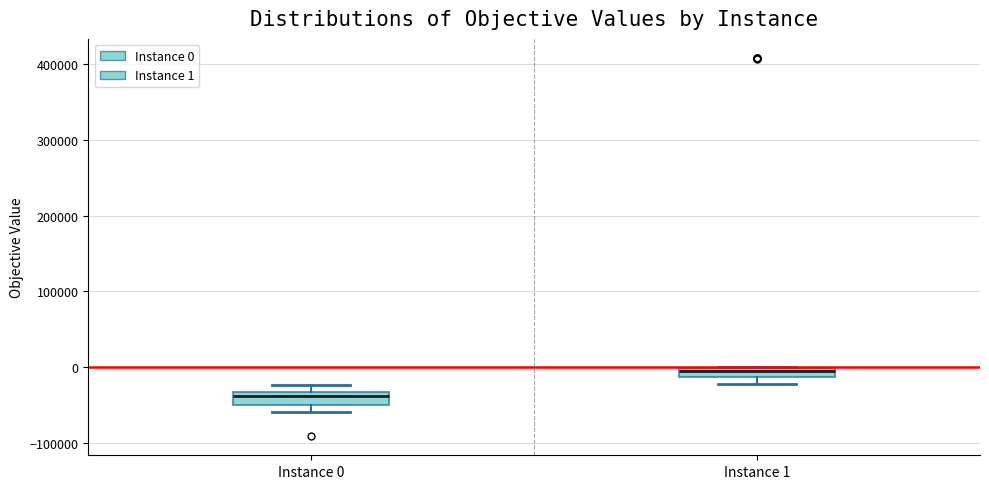

Which box's median line is the lowest?

Instance 0